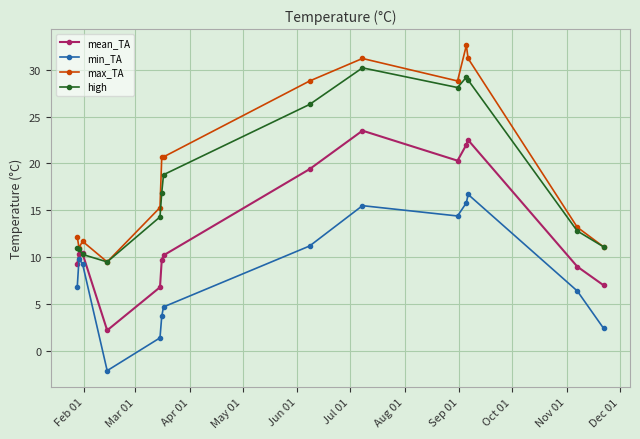

How many interior local peaks does the min_TA series have?

3